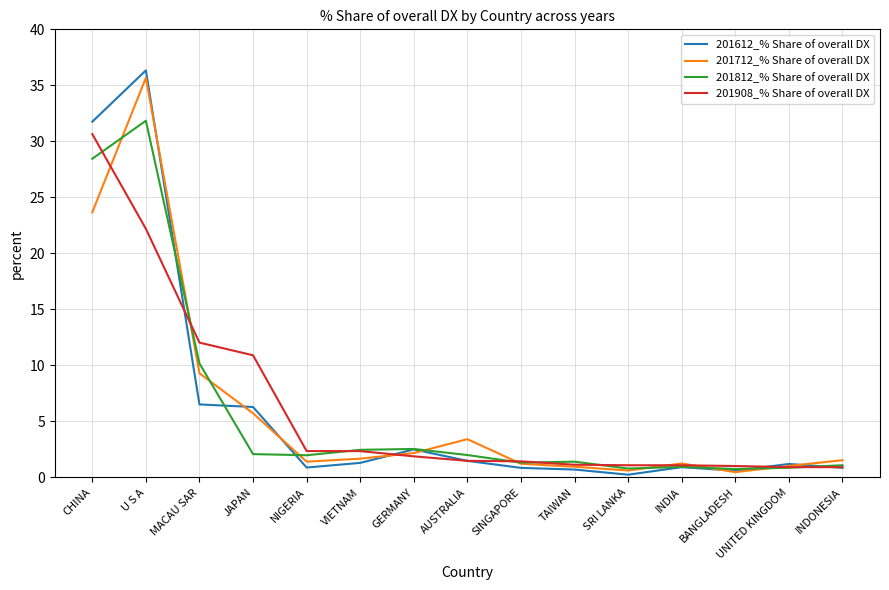

Which series has the largest range (max minus min)?

201612_% Share of overall DX